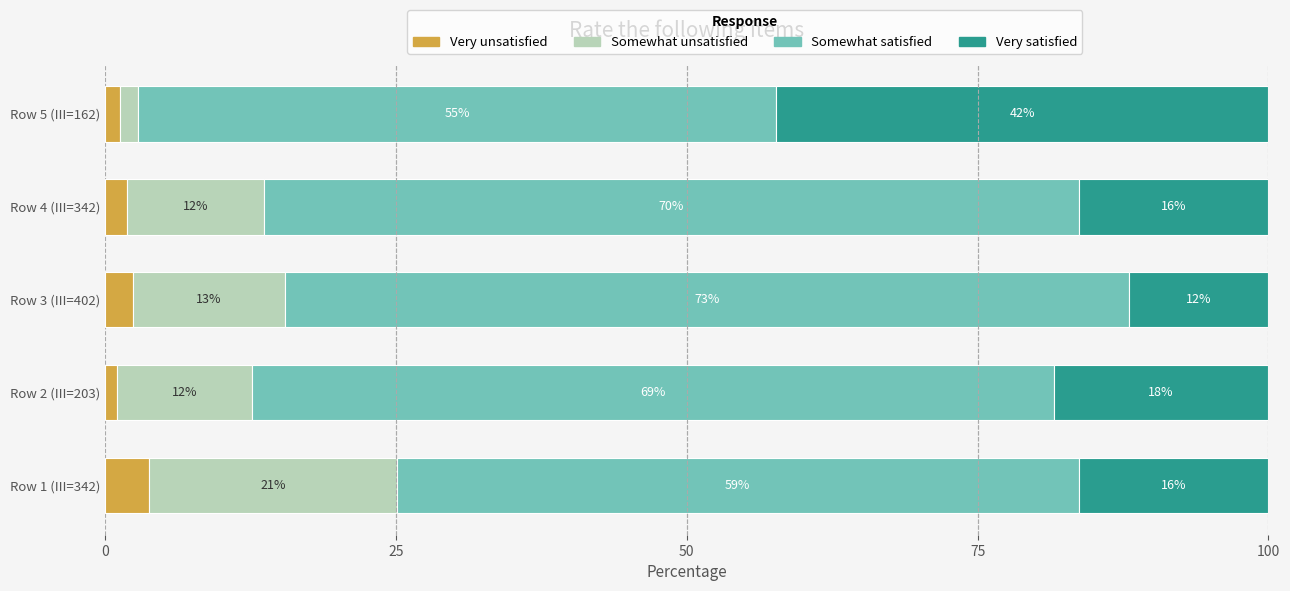

What is the total value across all series at Row 2 (III=203)?

100.0